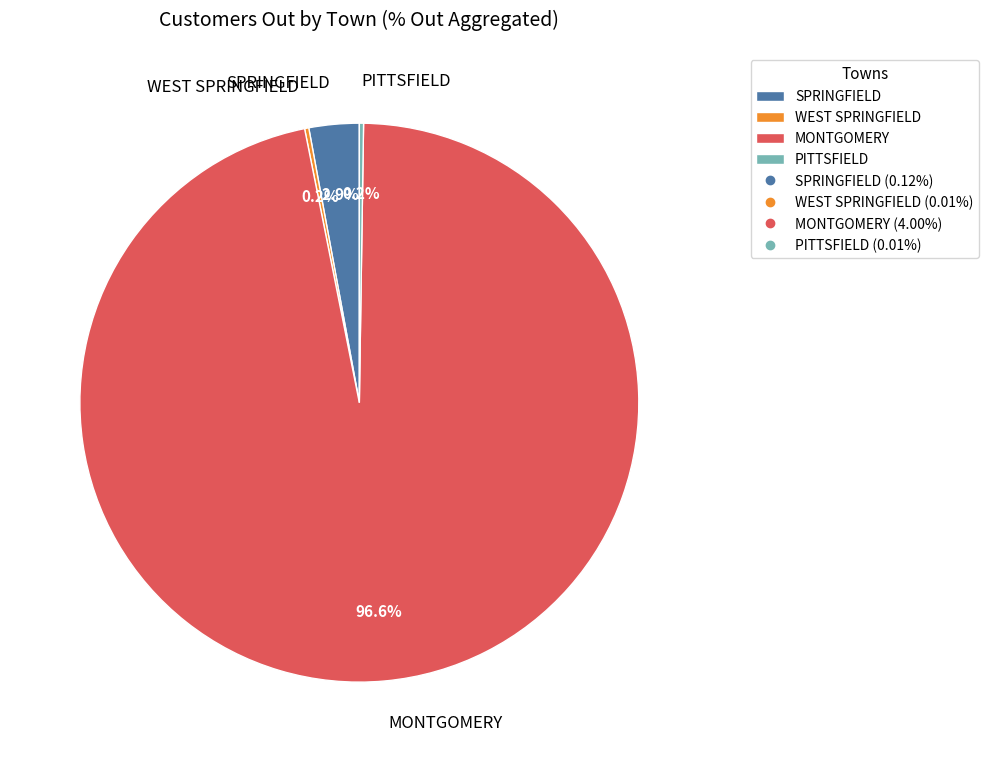

Is it true that SPRINGFIELD is 8% of the pie?

False